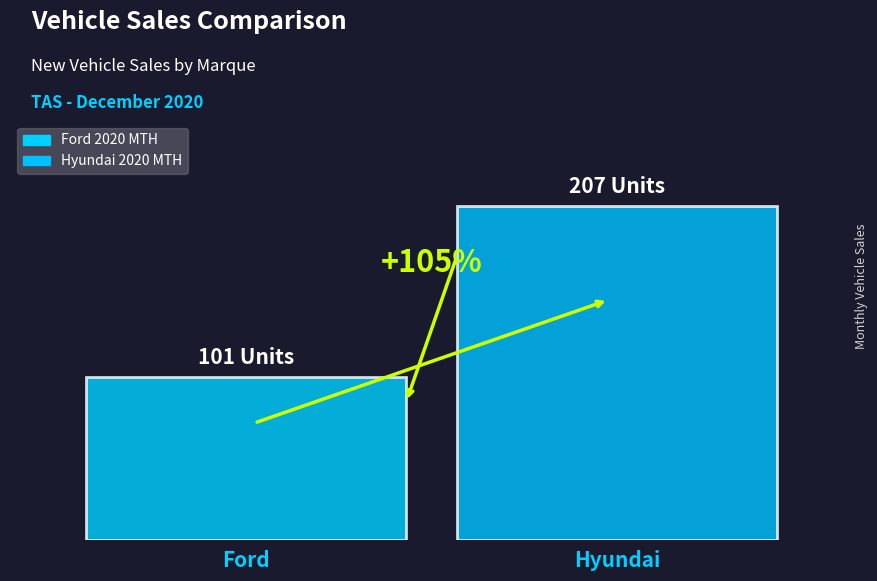

Are the bars grouped side by side (vs. stacked)?

Yes